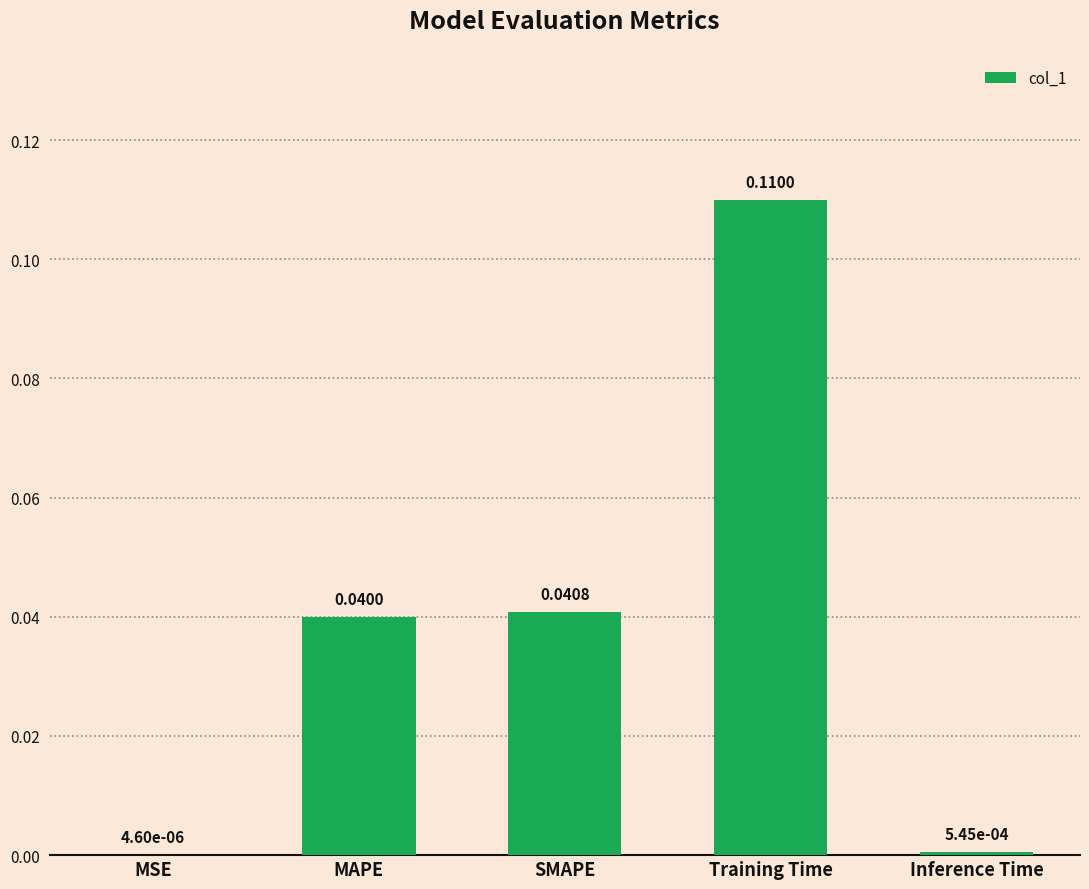

At which category does the chart reach its peak across all series?

Training Time